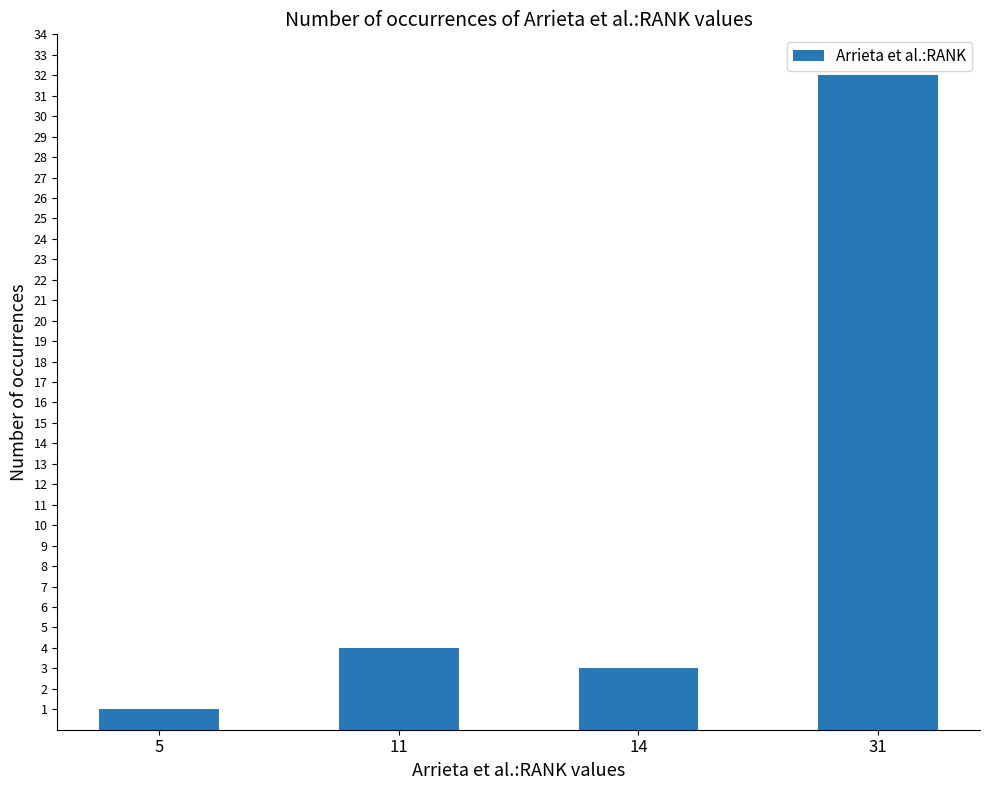

What is the difference between the values at 5 and 31?

31